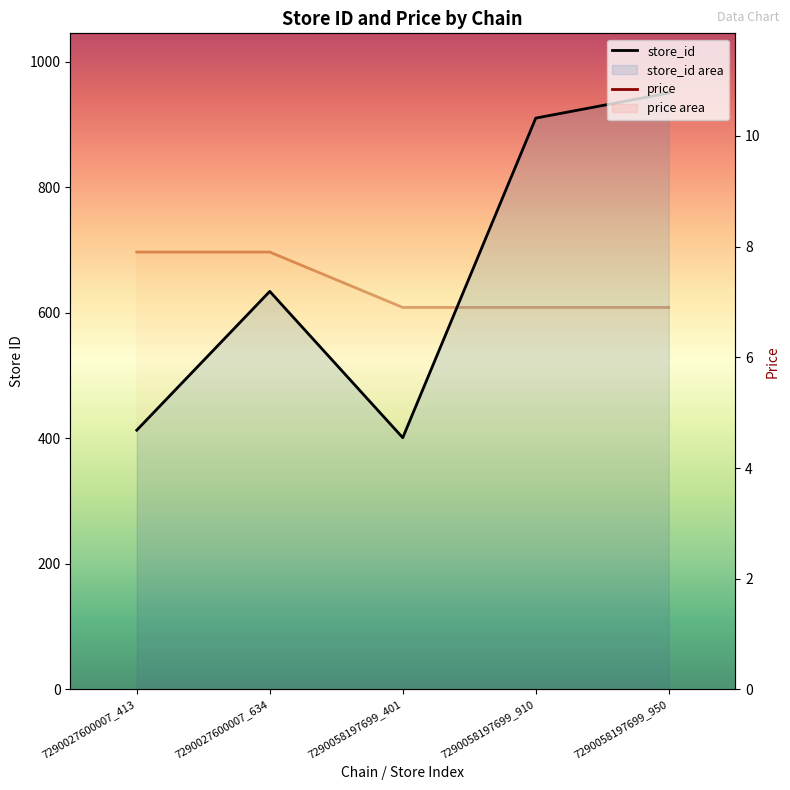

What is the sum of all store_id values?

3308.0